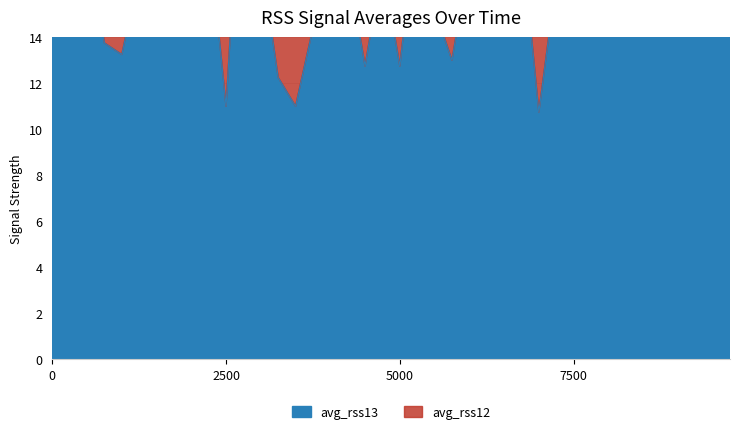

Which series has the largest total across all categories?

avg_rss12